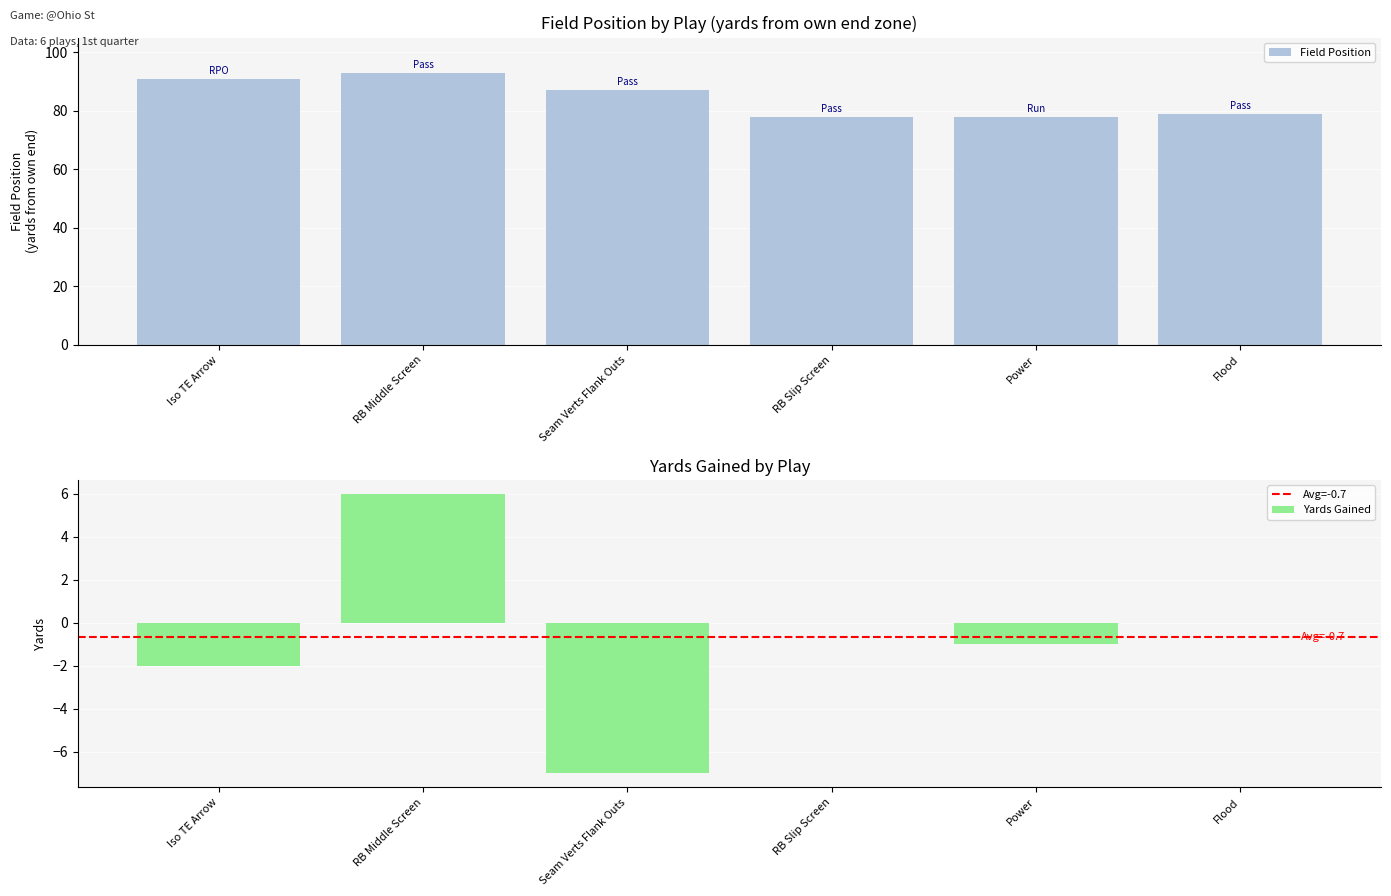

True or false: Field Position has a value of 87 at Seam Verts Flank Outs.

True